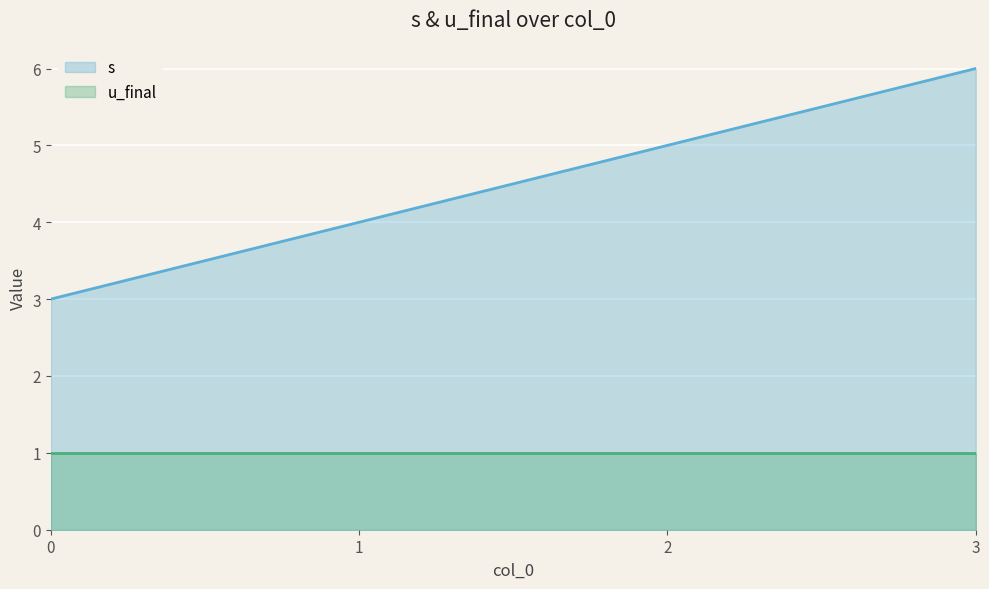

What is the value of the u_final point at the 4th from the left?

1